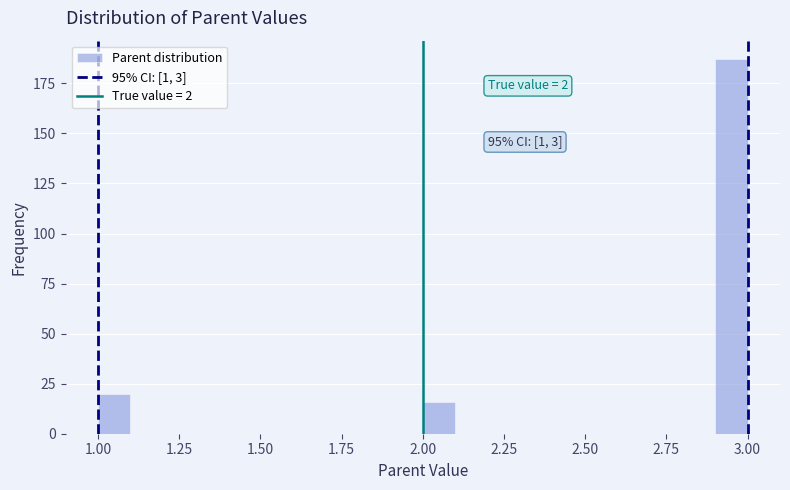

Read against the x-axis, roughly where is the centre of the tallest bar?

2.95